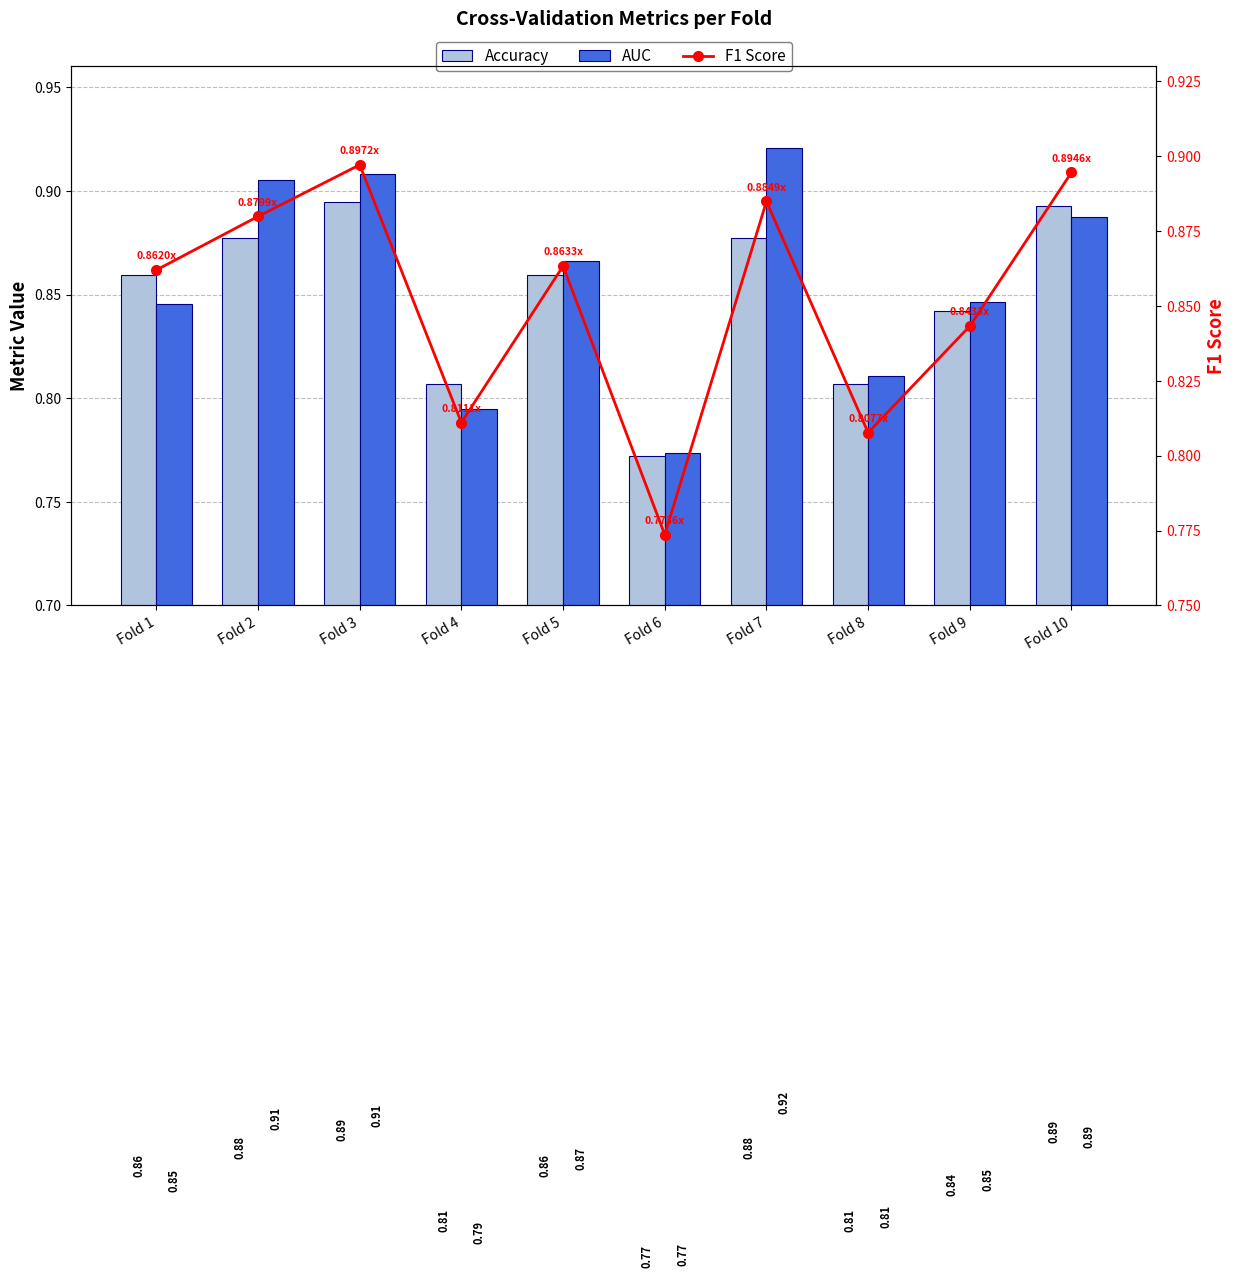

The Accuracy series shows 0.4 at Fold 4. True or false?

False